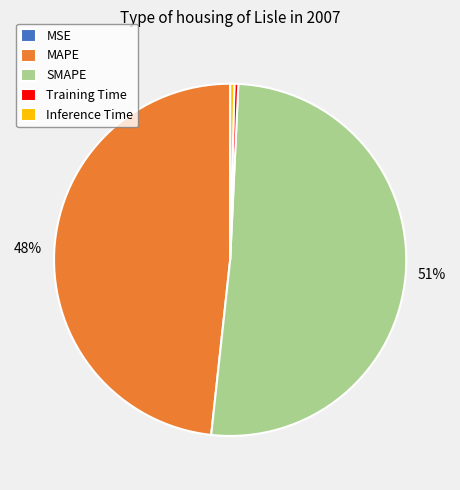

Is the sum of Training Time and Inference Time greater than half?

No